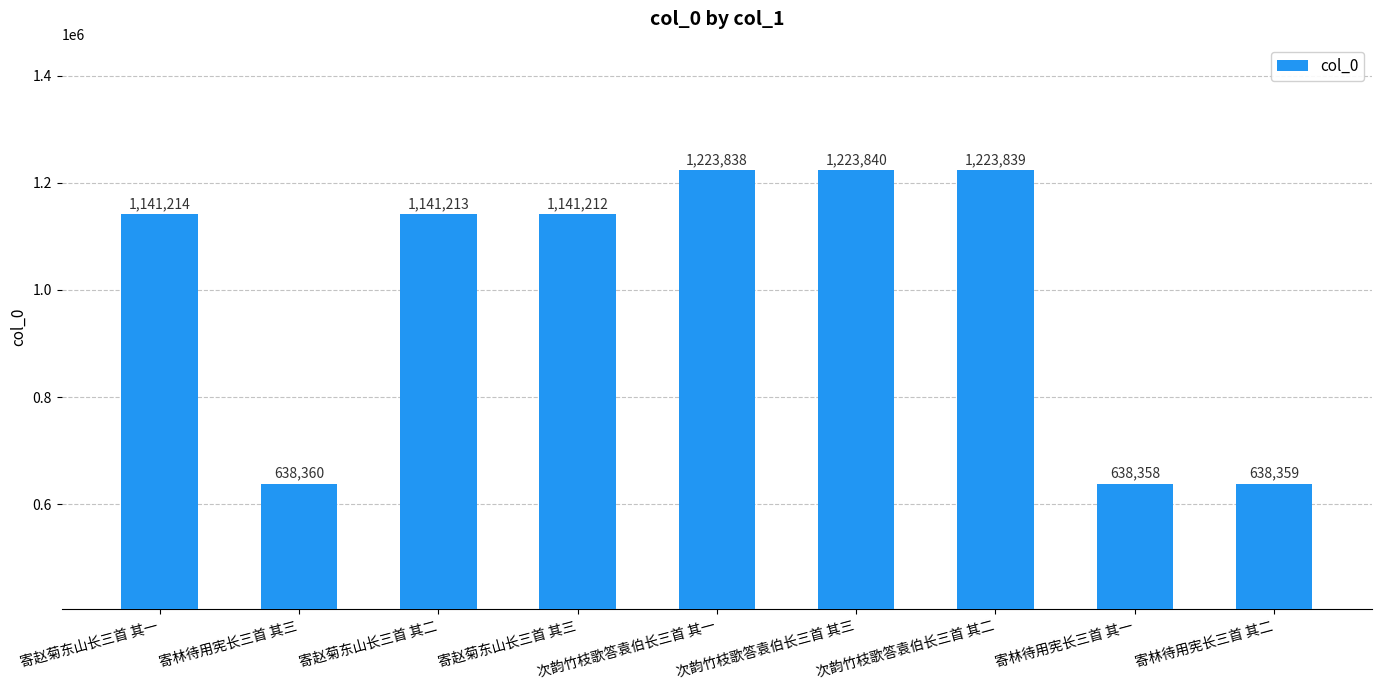

Reading right to left, list all the values displayed in this chart.

寄林待用宪长三首 其二=638359	寄林待用宪长三首 其一=638358	次韵竹枝歌答袁伯长三首 其二=1223839	次韵竹枝歌答袁伯长三首 其三=1223840	次韵竹枝歌答袁伯长三首 其一=1223838	寄赵菊东山长三首 其三=1141212	寄赵菊东山长三首 其二=1141213	寄林待用宪长三首 其三=638360	寄赵菊东山长三首 其一=1141214